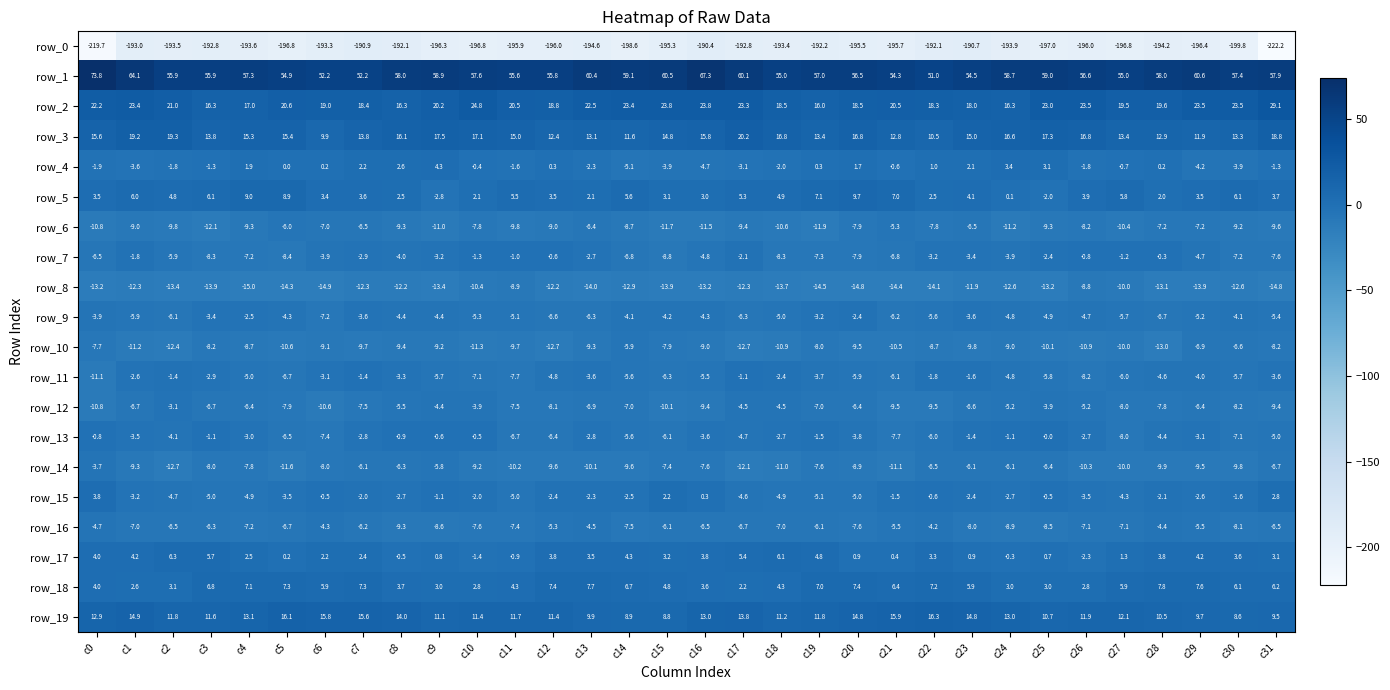

Which category has the highest value across all series?

c0